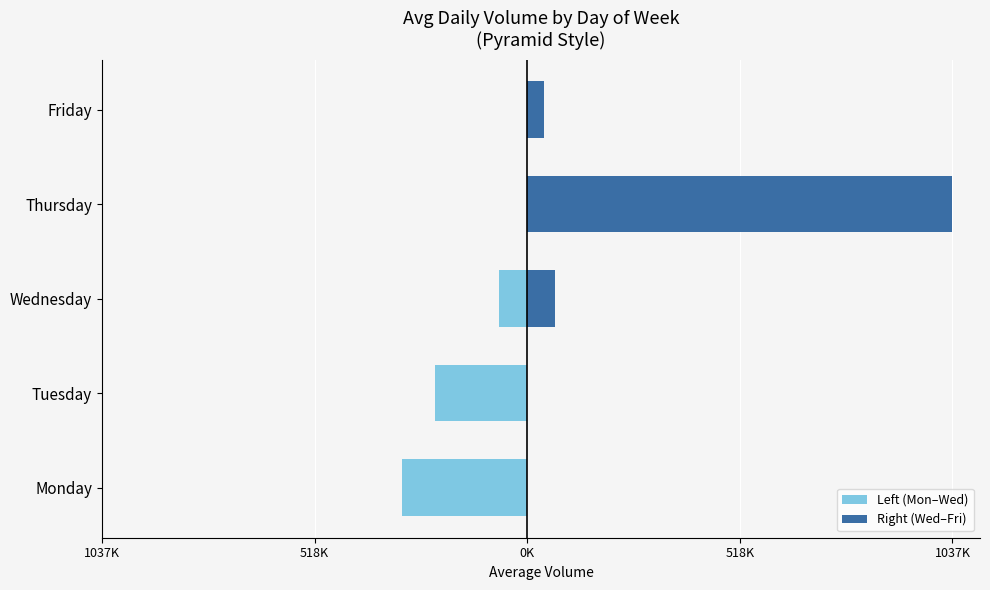

What is the value of the Left (Mon–Wed) bar at the 5th from the left?

-306151